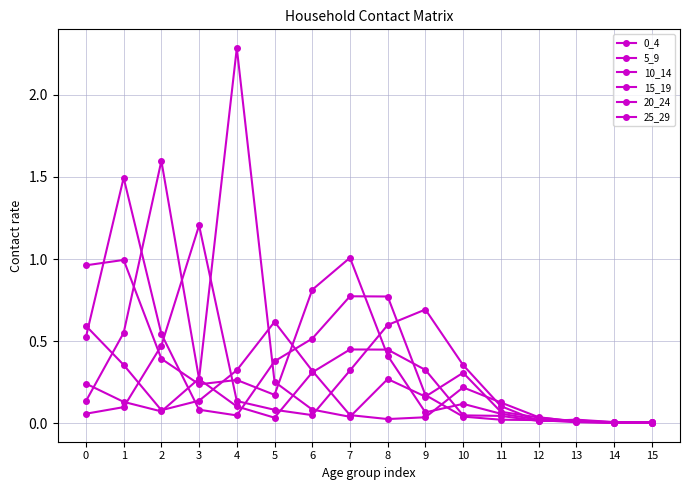

What is the total value across all series at 1?

3.6